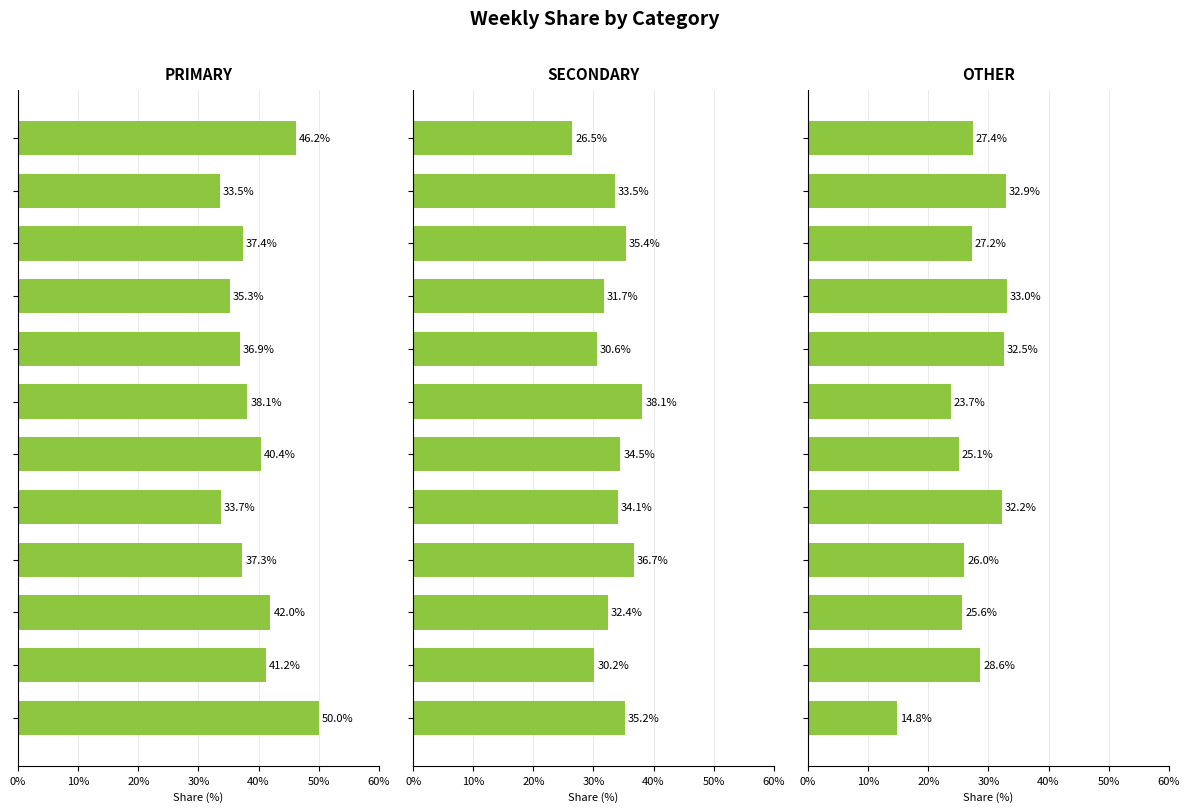

What is the difference between the maximum and minimum values in the SECONDARY series?

11.6